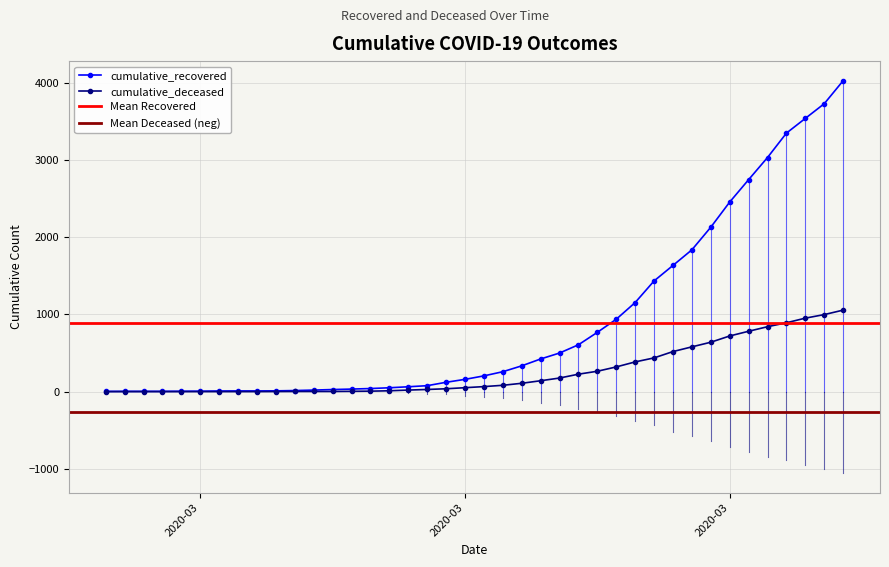

Reading left to right, list all the values displayed in this chart.

cumulative_recovered: 3	4	4	4	5	6	8	9	9	10	14	20	27	33	40	50	63	77	121	159	204	258	334	423	500	607	768	938	1154	1434	1635	1837	2130	2456	2746	3033	3349	3540	3730	4028
cumulative_deceased: 0	0	0	0	0	0	0	0	0	1	2	2	2	4	6	11	20	28	37	51	65	82	108	141	176	226	264	320	385	437	519	580	640	721	782	841	892	952	998	1056